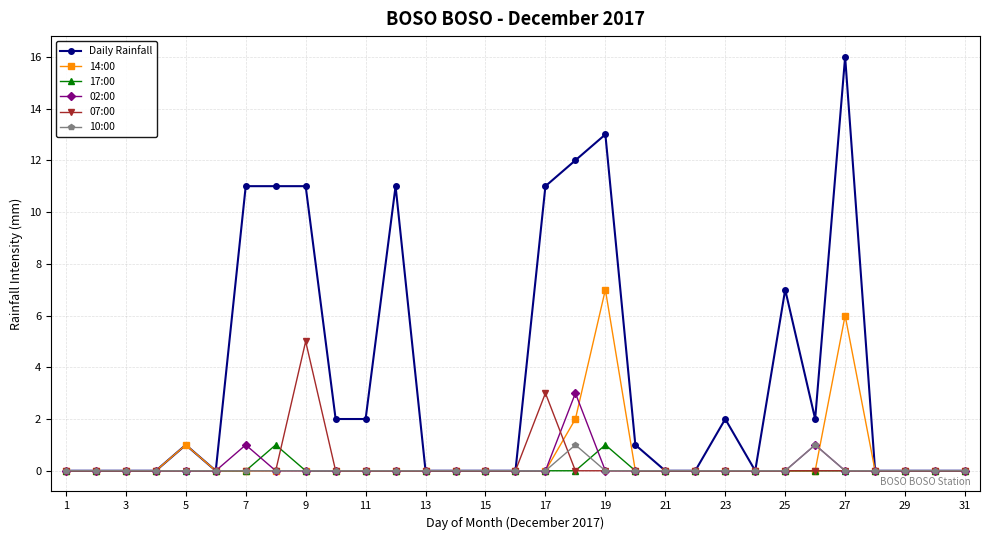

Which series has the largest total across all categories?

Daily Rainfall